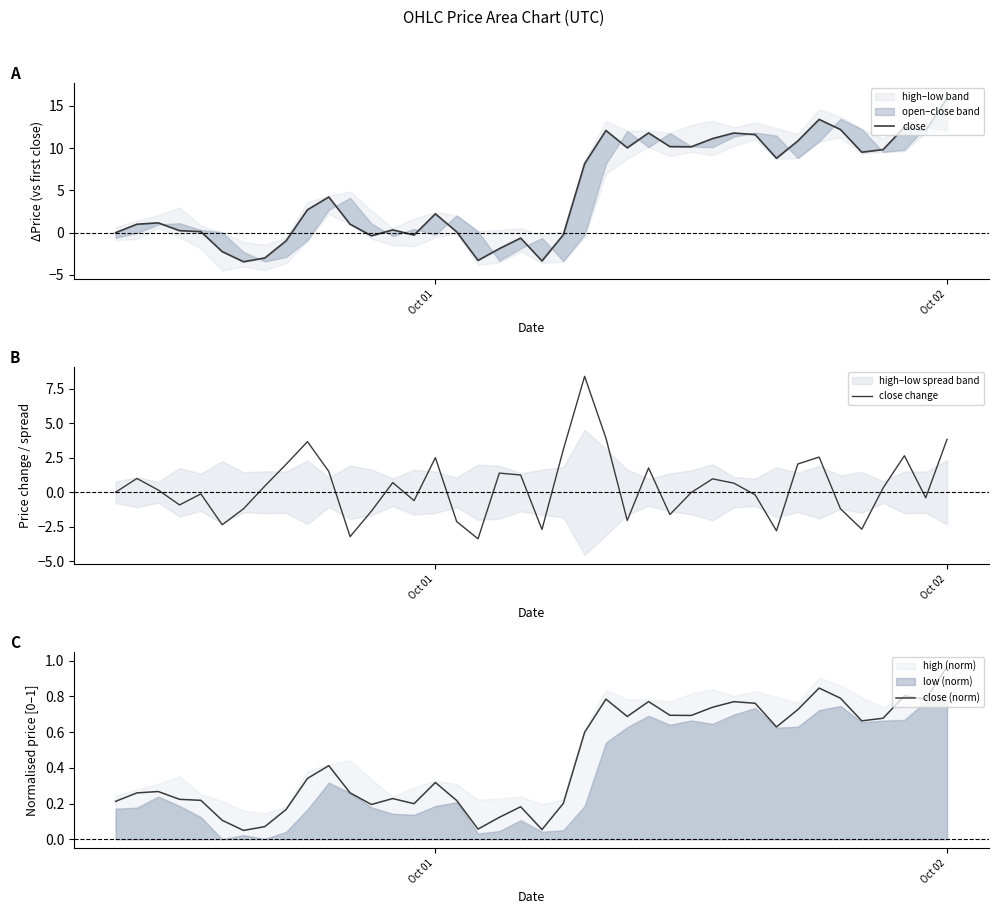

Reading left to right, transcribe all the data shown in this chart.

close: 0.0	1.0	1.2	0.2	0.1	-2.2	-3.4	-3.0	-1.0	2.7	4.2	1.0	-0.4	0.3	-0.3	2.2	0.1	-3.3	-1.9	-0.6	-3.3	-0.2	8.2	12.1	10.0	11.8	10.2	10.2	11.1	11.8	11.6	8.8	10.9	13.4	12.2	9.5	9.8	12.5	12.1	15.9
close change: 0.0	1.0	0.2	-0.9	-0.1	-2.4	-1.2	0.4	2.0	3.7	1.5	-3.2	-1.4	0.7	-0.6	2.5	-2.1	-3.4	1.4	1.2	-2.7	3.1	8.4	3.9	-2.0	1.8	-1.6	-0.0	1.0	0.7	-0.2	-2.8	2.1	2.5	-1.2	-2.7	0.3	2.7	-0.4	3.8
close (norm): 0.2	0.3	0.3	0.2	0.2	0.1	0.0	0.1	0.2	0.3	0.4	0.3	0.2	0.2	0.2	0.3	0.2	0.1	0.1	0.2	0.1	0.2	0.6	0.8	0.7	0.8	0.7	0.7	0.7	0.8	0.8	0.6	0.7	0.8	0.8	0.7	0.7	0.8	0.8	1.0